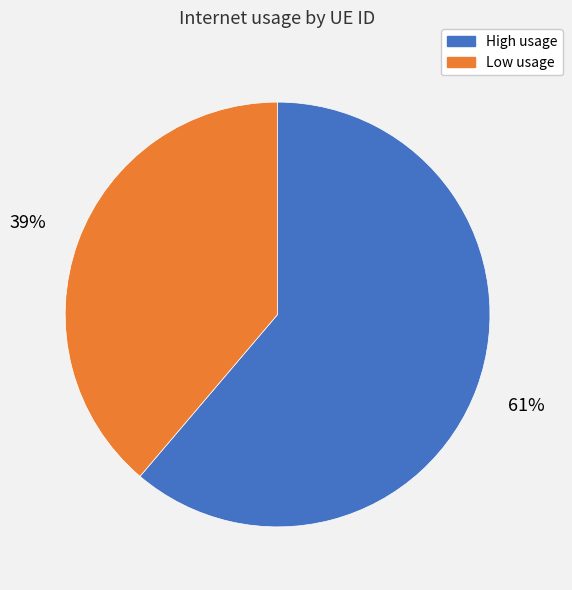

Which slice is the smallest?

Low usage